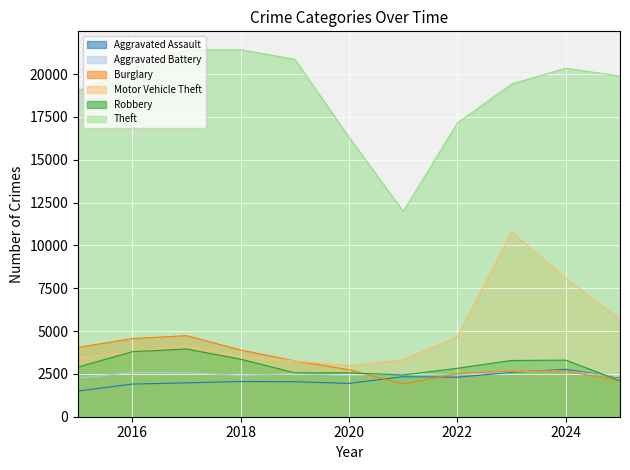

Rank the series at 2018 from highest to lowest value.

Theft, Burglary, Motor Vehicle Theft, Robbery, Aggravated Battery, Aggravated Assault